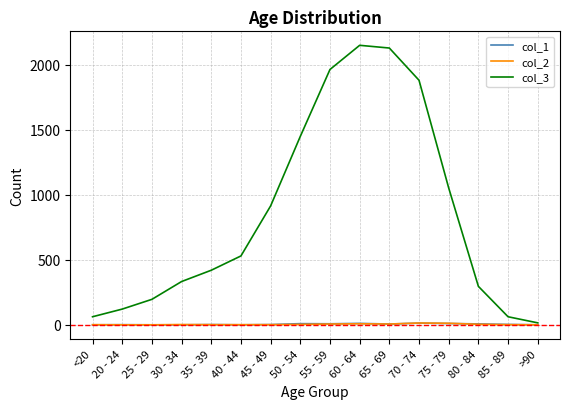

How many categories are shown in the chart?

16